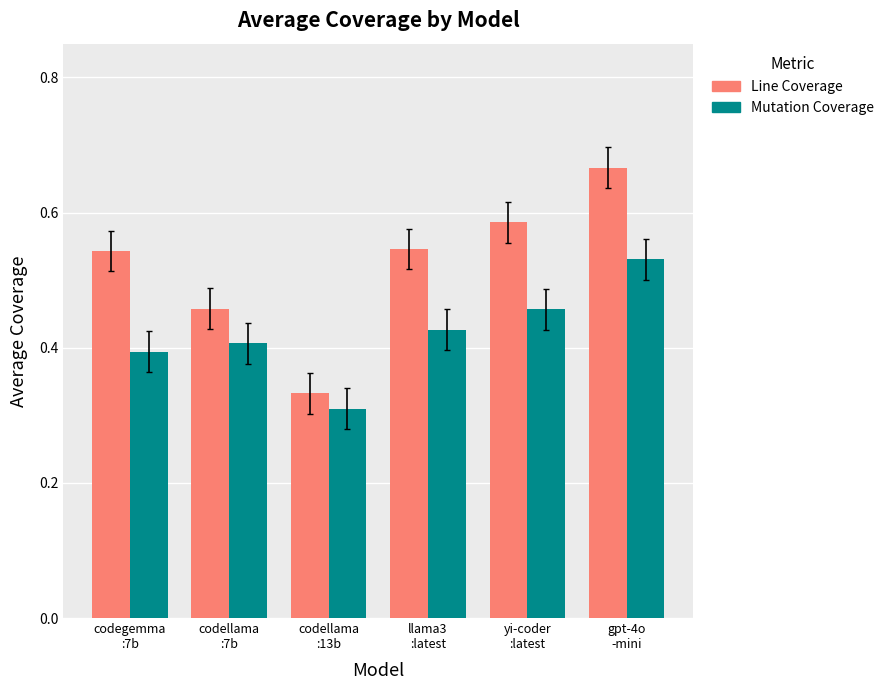

Which series changed the most between codellama
:13b and yi-coder
:latest?

Line Coverage